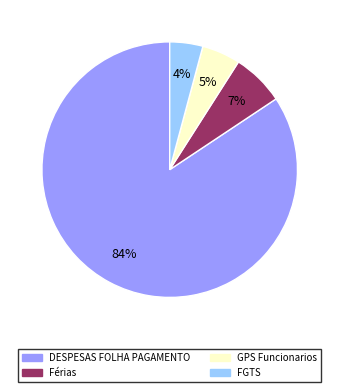

Which slice is the smallest?

FGTS